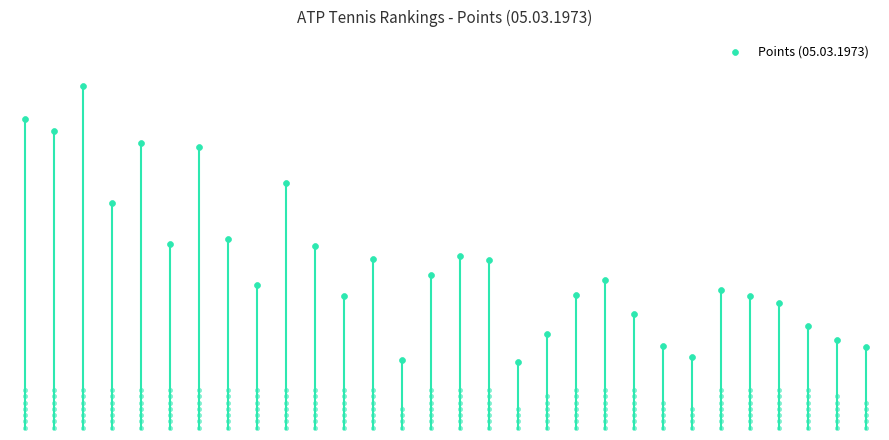

Which has a higher value, 24 or 2?

2